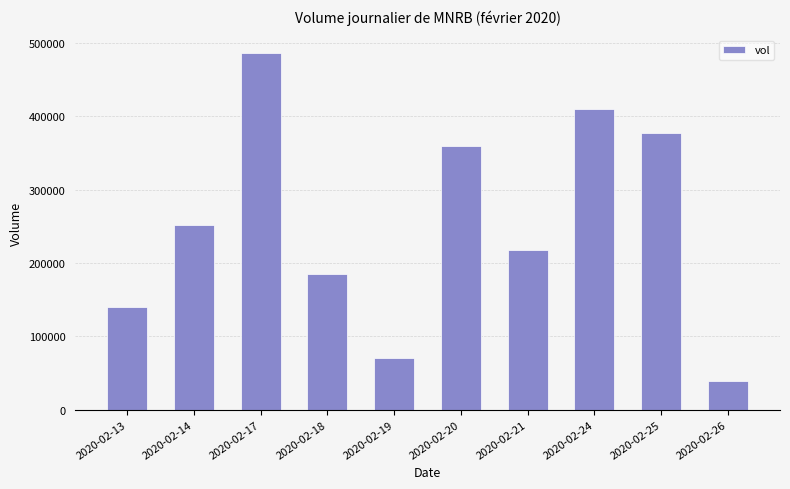

Which category has the lowest value across all series?

2020-02-26